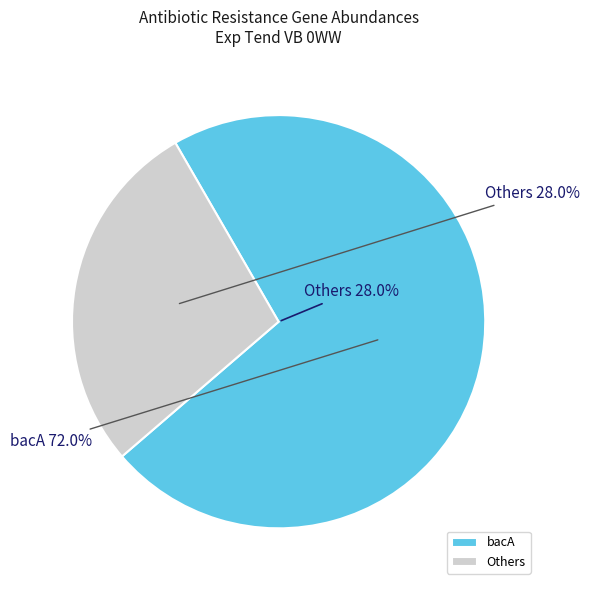

The bcrA slice represents 1% of the pie. True or false?

False